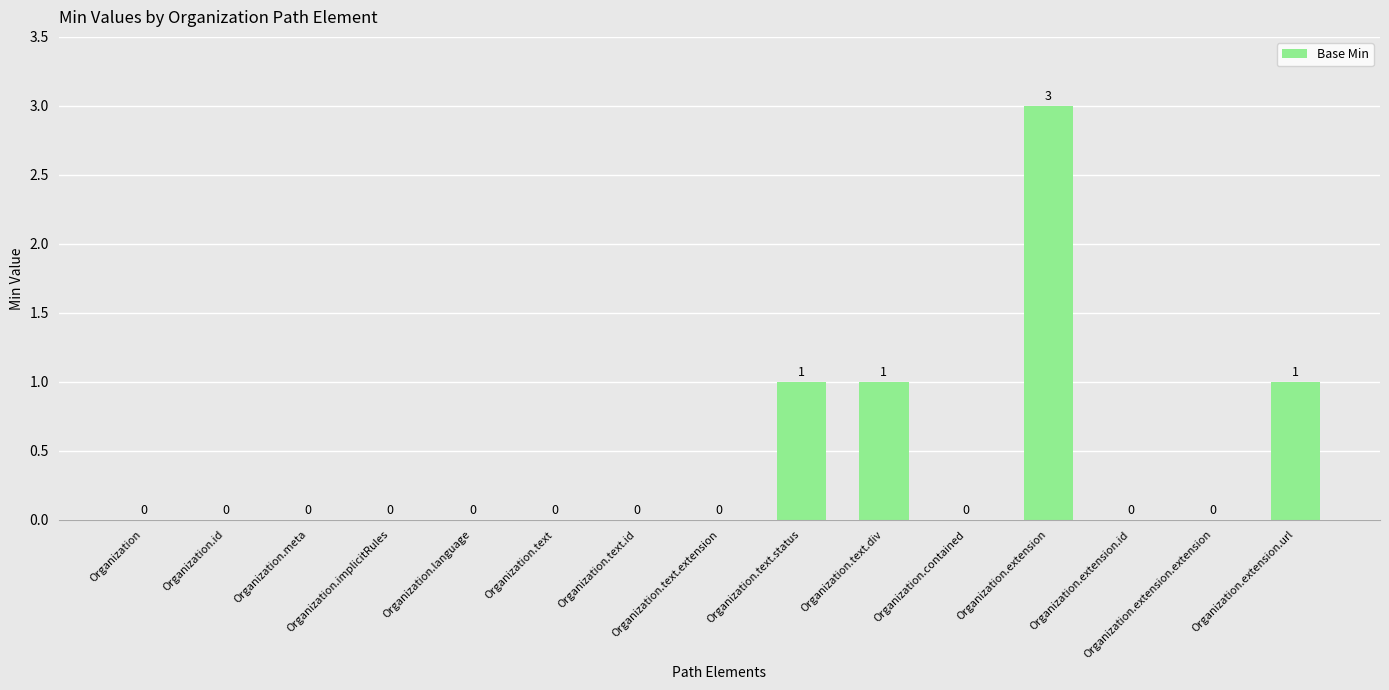

How many values exceed 0?

4